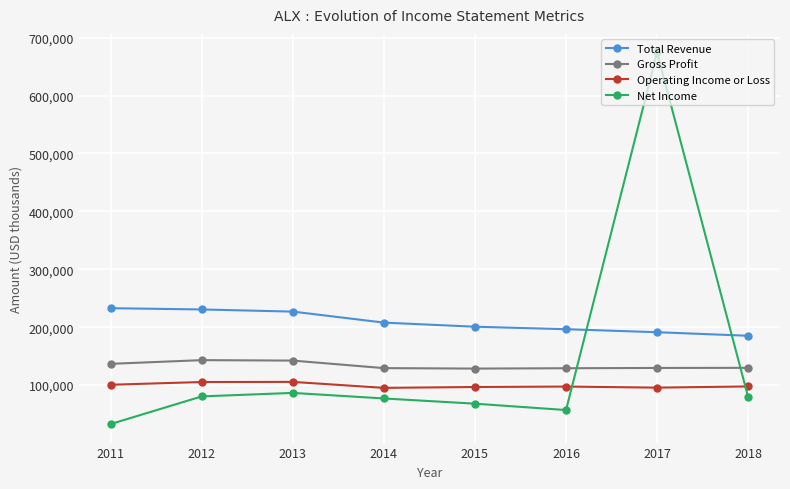

Which series has the largest total across all categories?

Total Revenue